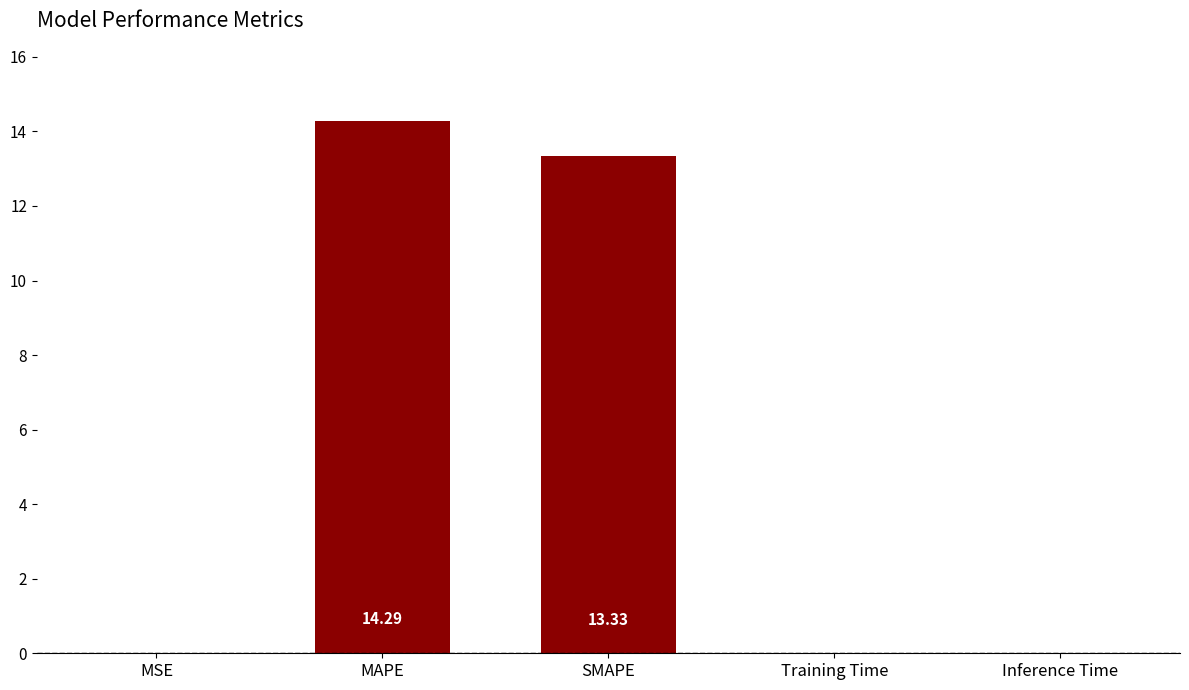

What is the sum of all values?

27.6